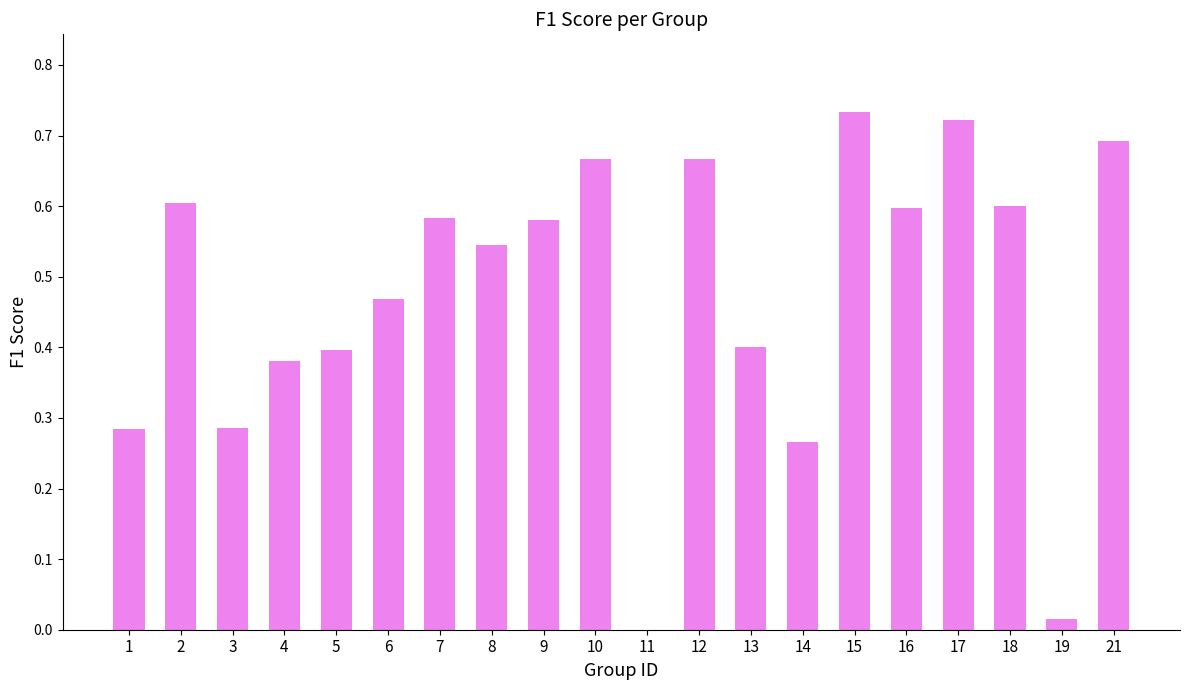

What is the change in value from 1 to 7?

+0.3